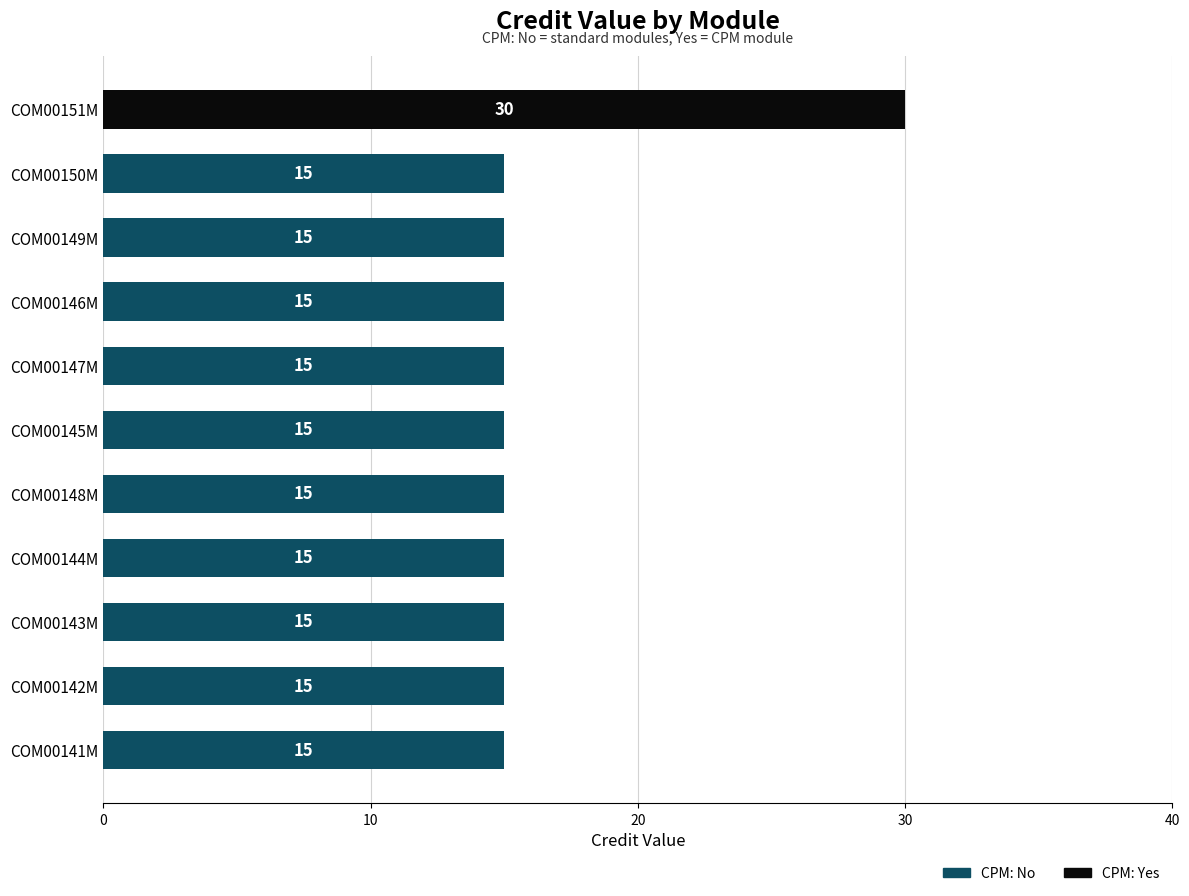

Between COM00151M and COM00142M, which is larger?

COM00151M